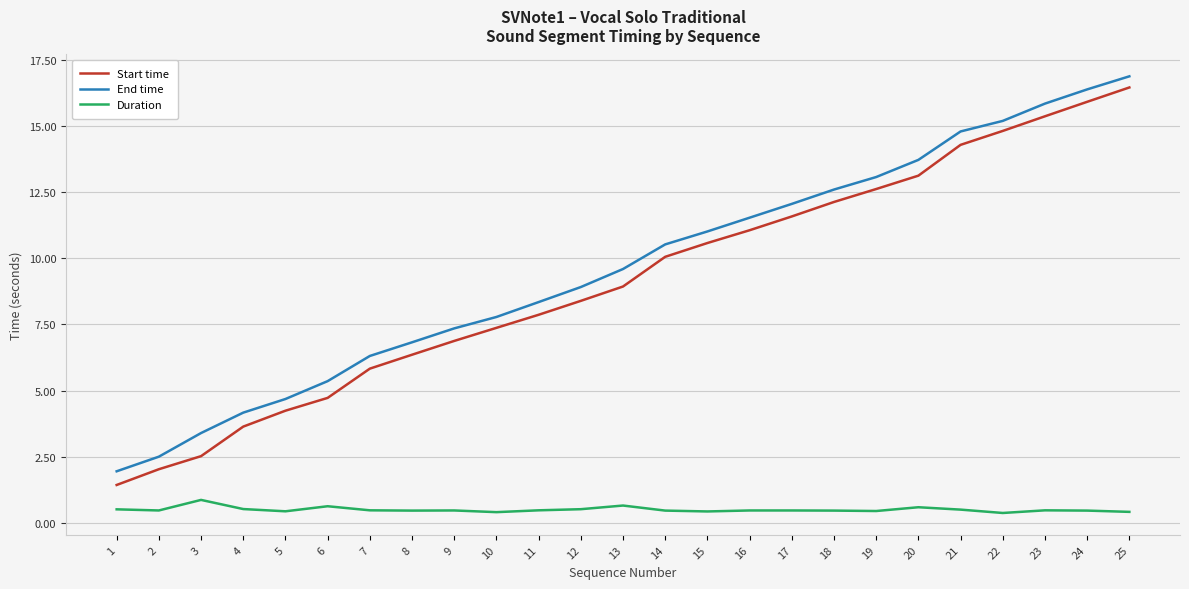

Which series has the largest total across all categories?

End time